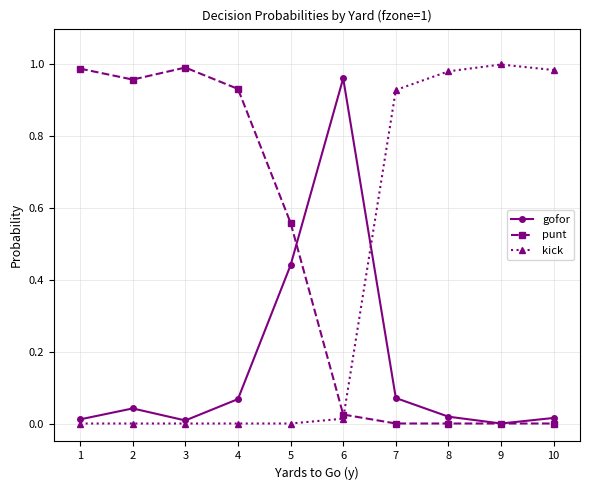

Which series has the largest total across all categories?

punt